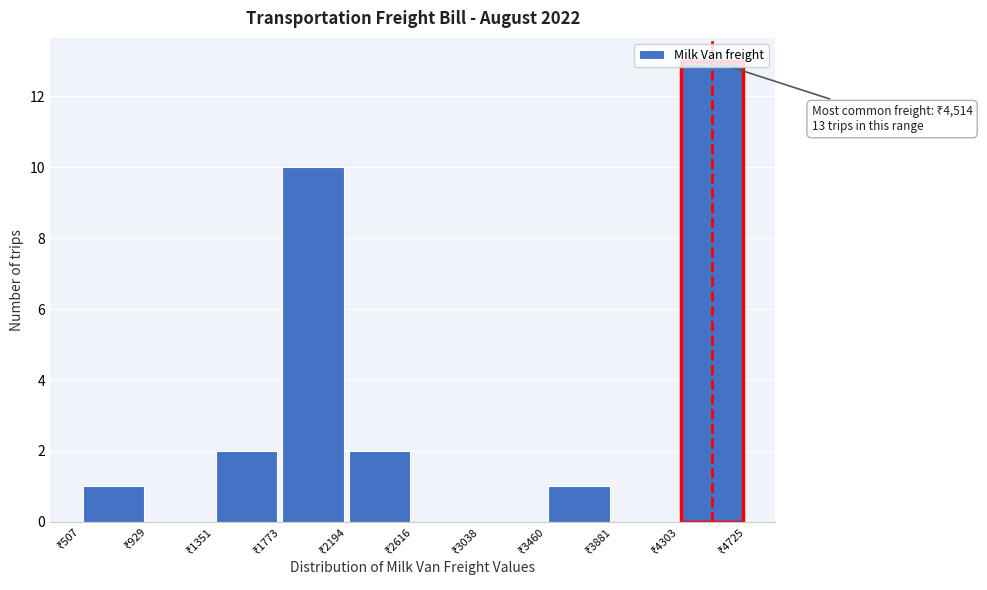

Which range on the x-axis has the tallest bar?

4300 to 4750